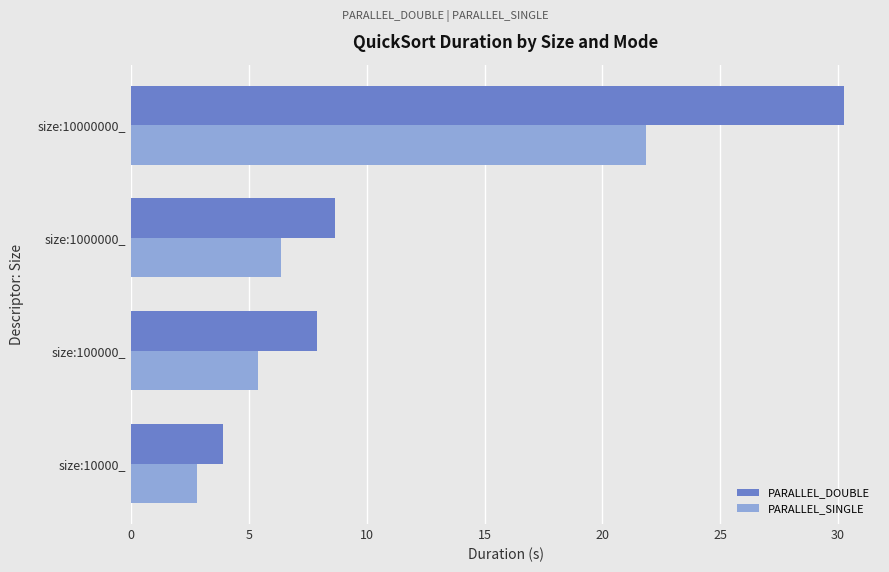

Is the value of PARALLEL_SINGLE at size:10000000_ greater than the value of PARALLEL_DOUBLE at size:100000_?

Yes